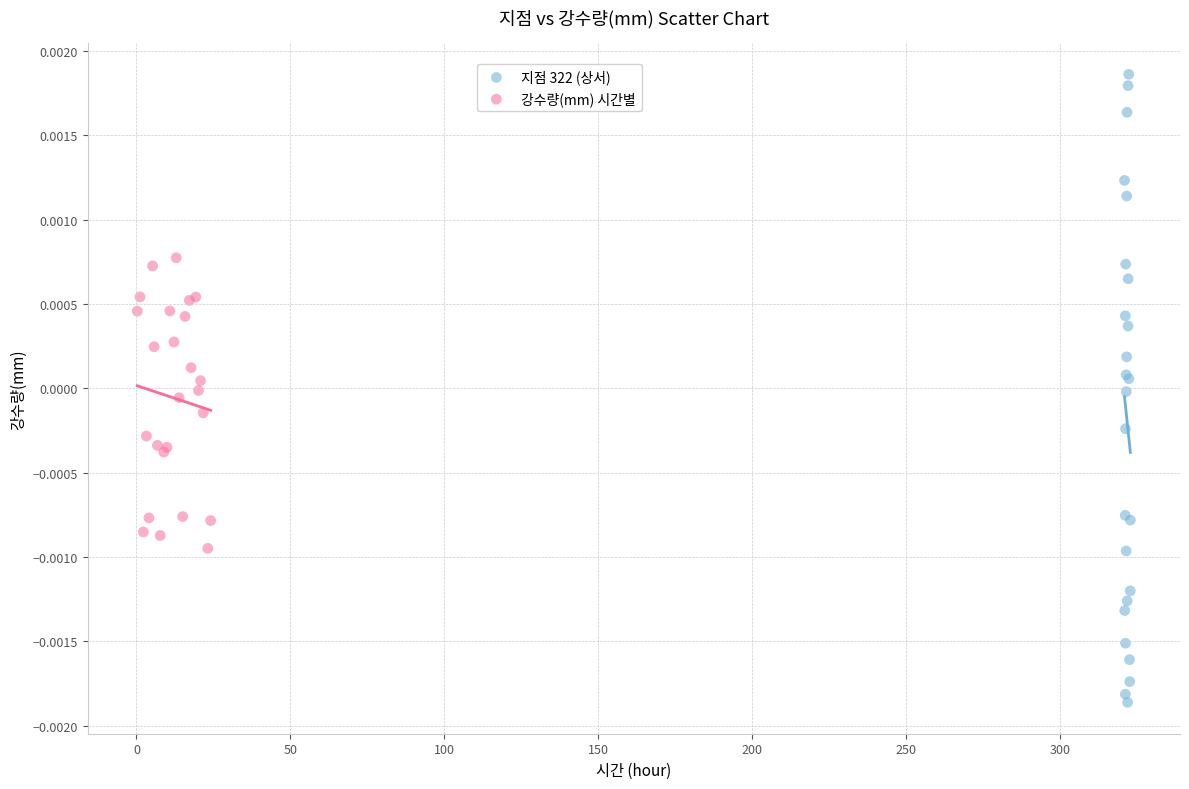

Which series contains the lowest Y value?

지점 322 (상서)